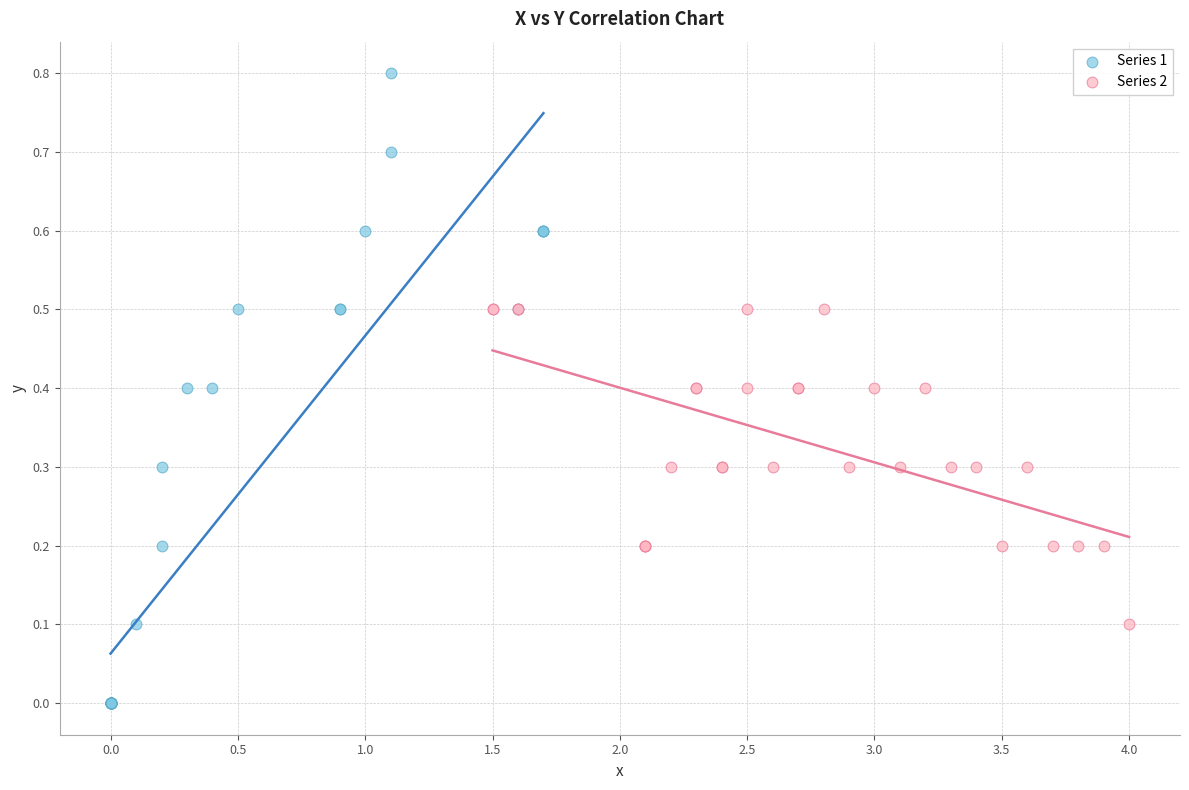

What are all the series names shown in the legend?

Series 1, Series 2